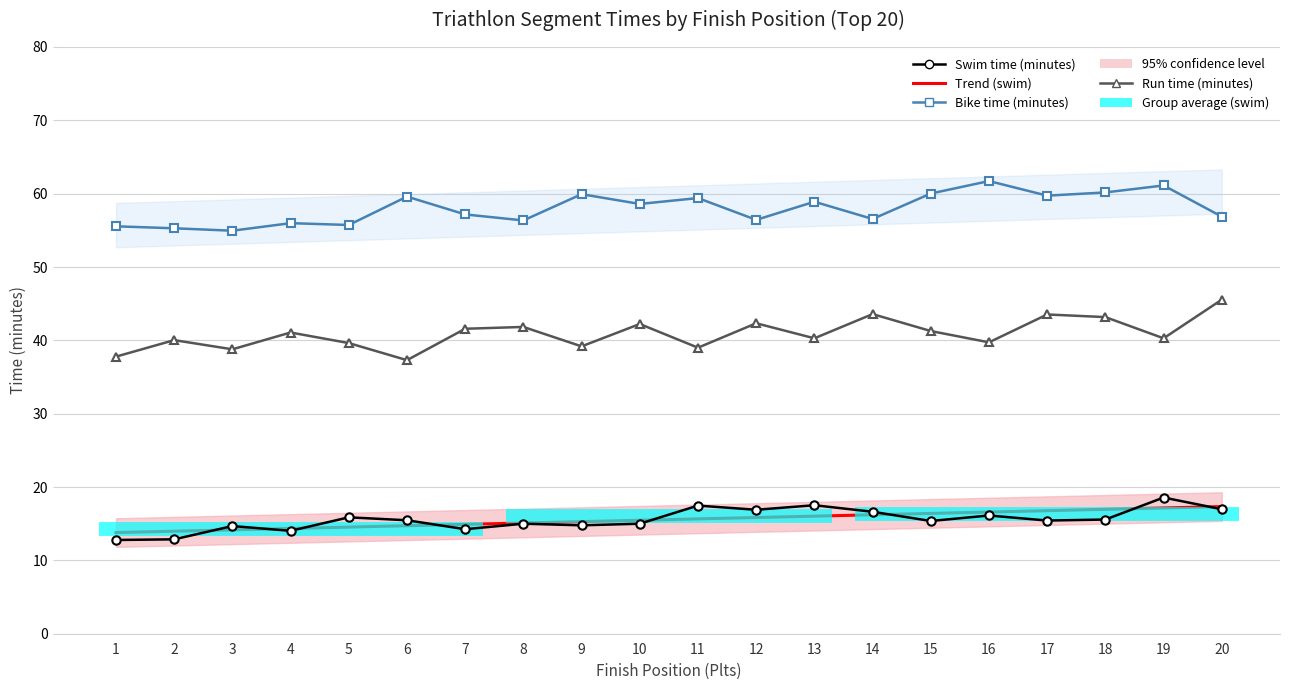

The value of Swim time (minutes) at 16 is 7.0. True or false?

False